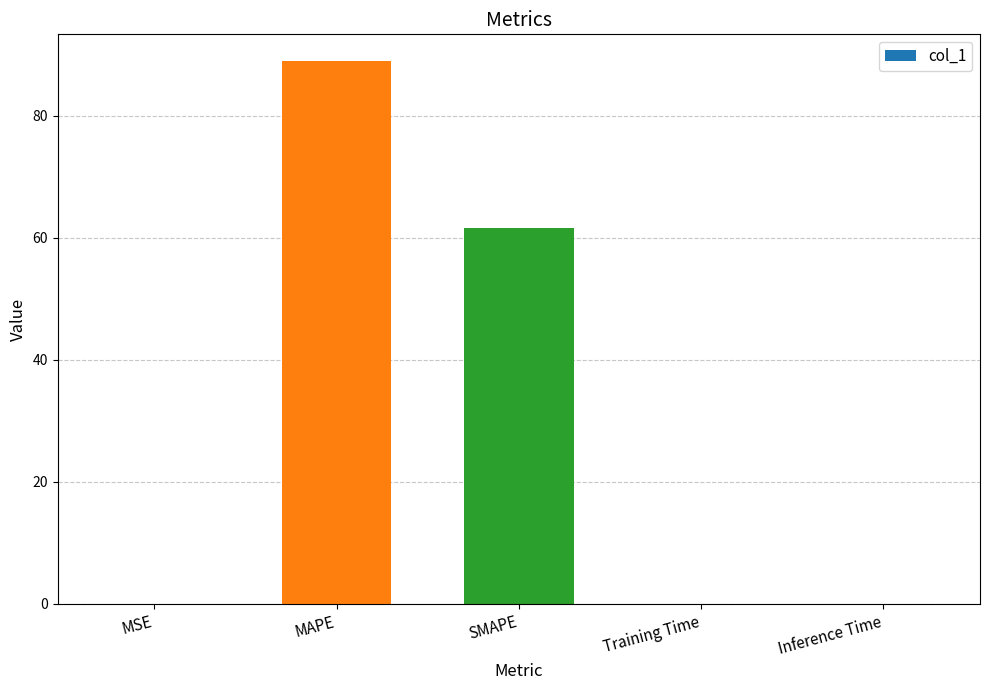

Are the bars grouped side by side (vs. stacked)?

No